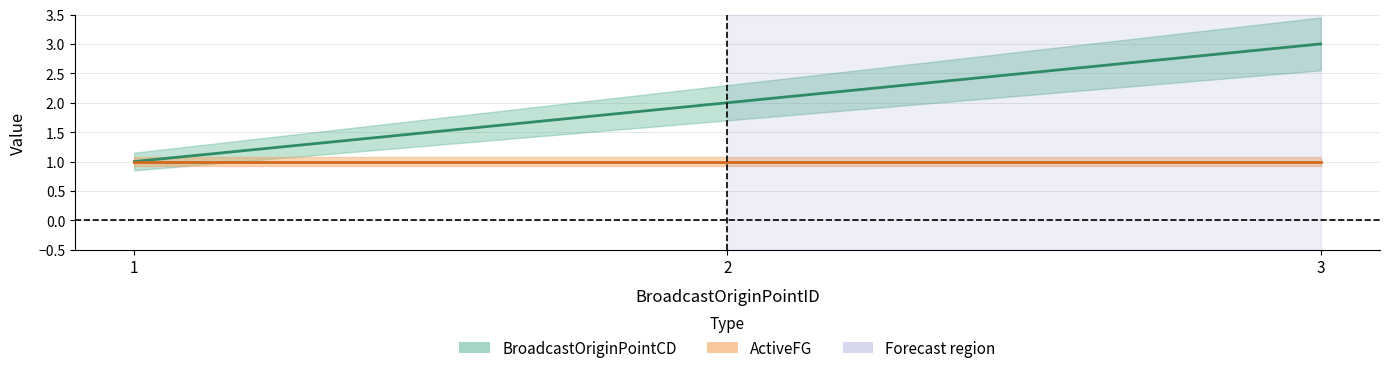

At 1, list the series in order from smallest to largest.

BroadcastOriginPointCD, ActiveFG